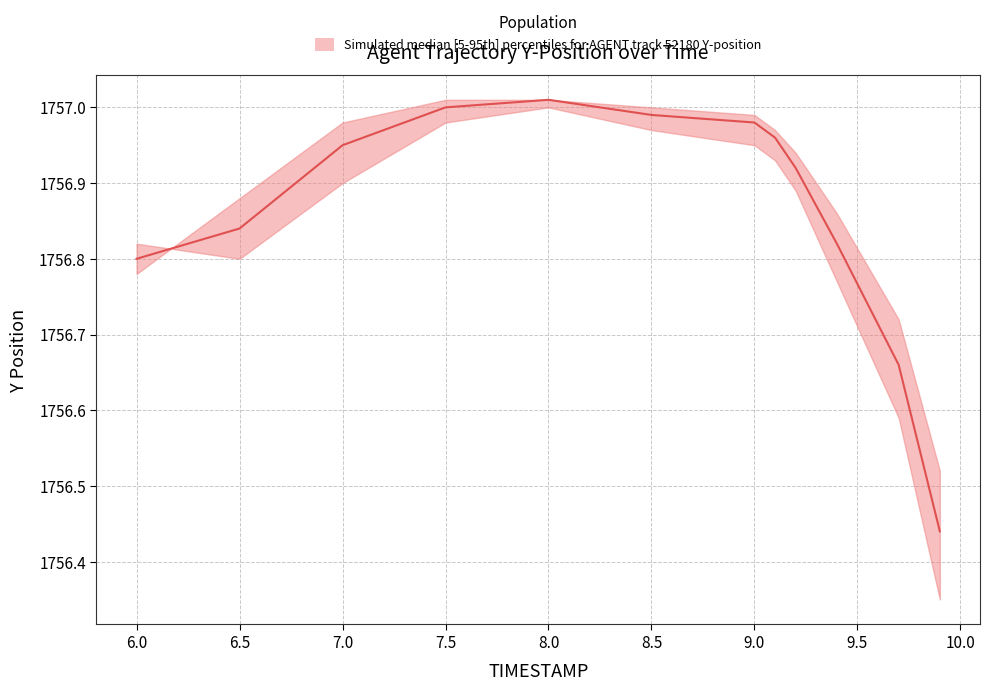

What is the maximum value shown in the chart?

1757.0